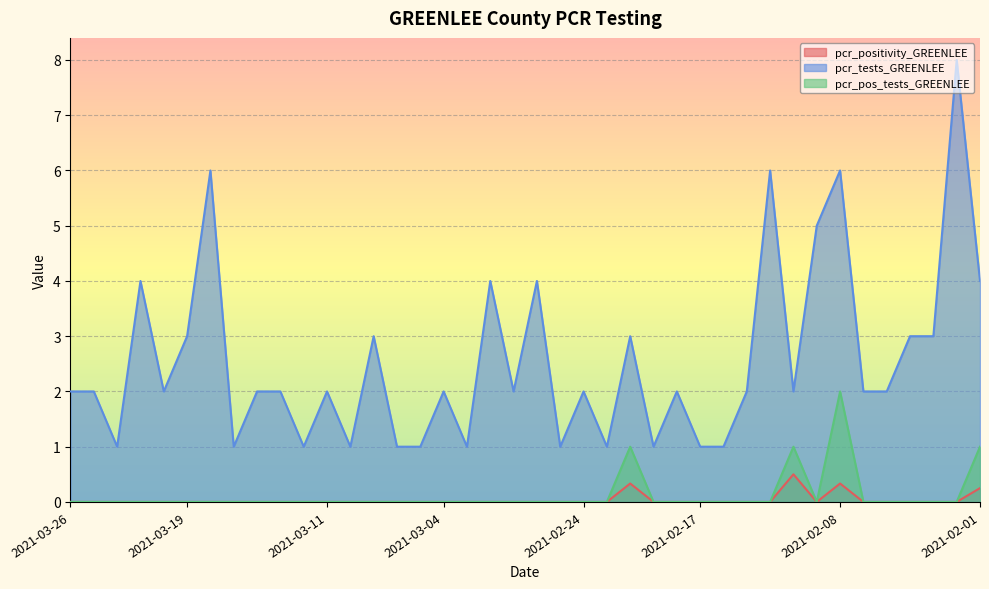

True or false: pcr_pos_tests_GREENLEE and pcr_tests_GREENLEE intersect in this chart.

False